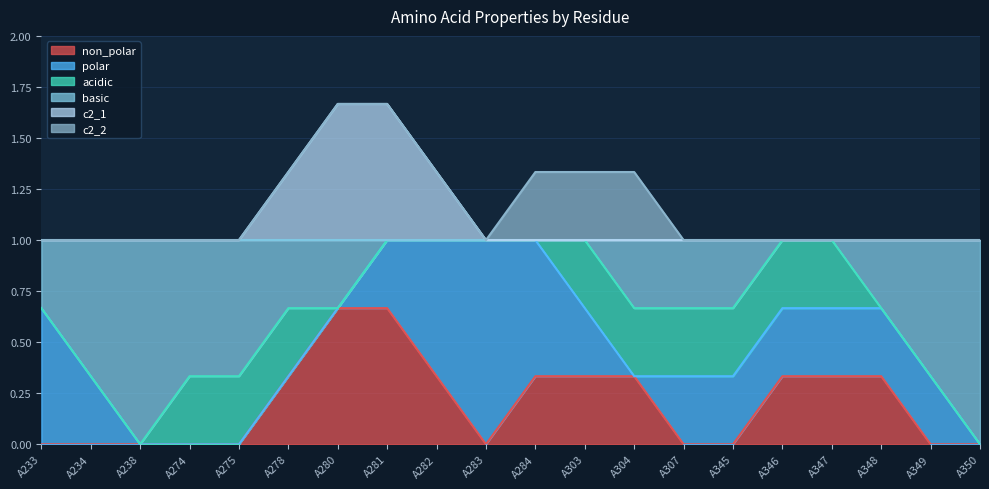

The non_polar series shows 0 at A303. True or false?

False